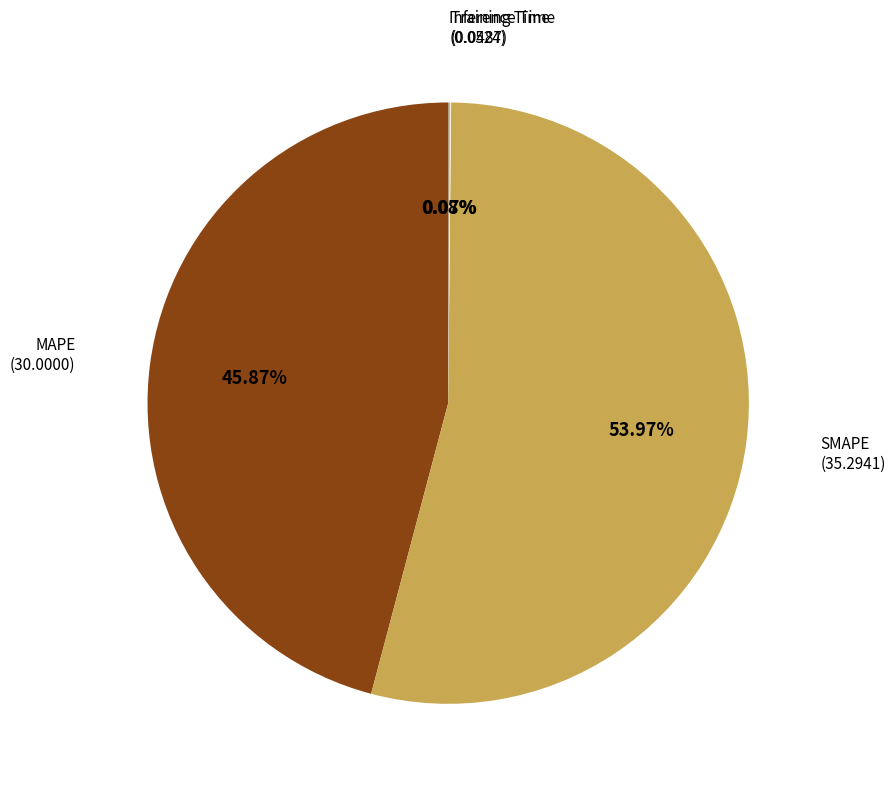

To the nearest percent, what is the difference between the largest and smallest slice percentages?

54%